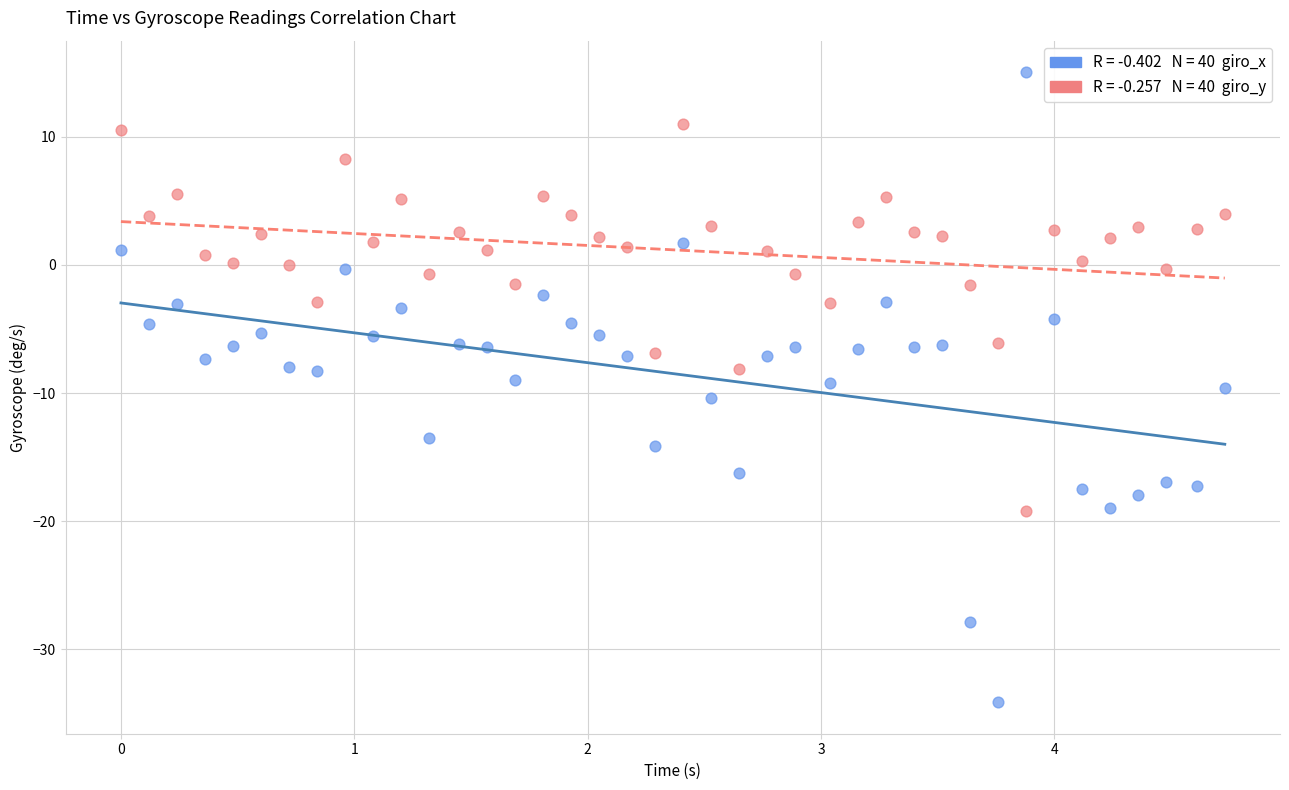

Across all data points, what is the range of X values (max minus min)?

4.7